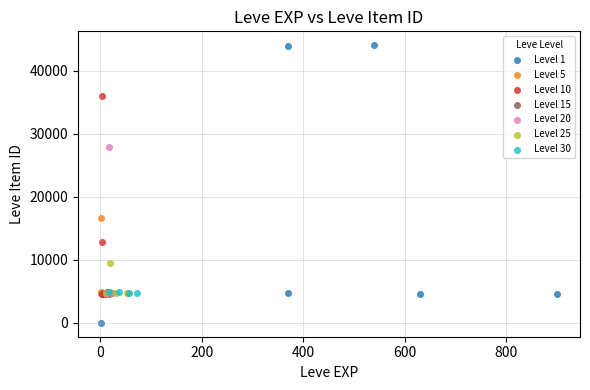

Which series contains the highest Y value?

Level 1